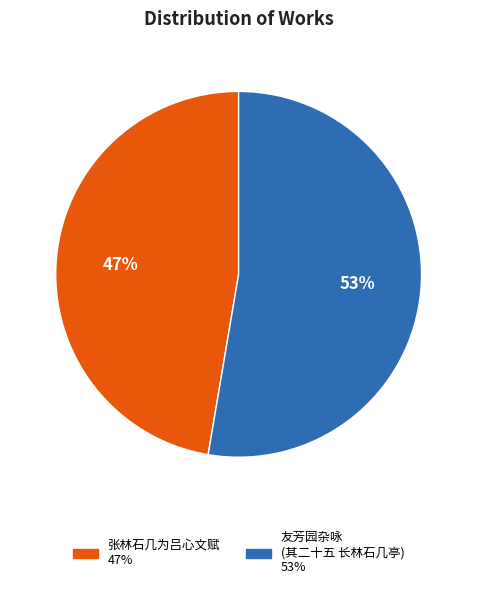

Count the number of slices in the pie.

2